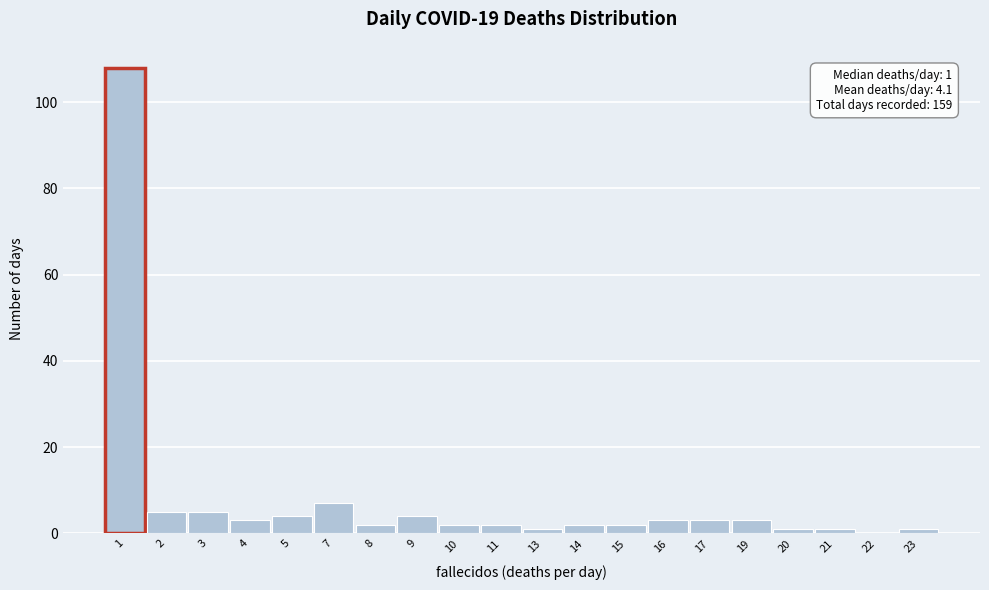

Reading right to left, list all the values displayed in this chart.

23=1	22=0	21=1	20=1	19=3	17=3	16=3	15=2	14=2	13=1	11=2	10=2	9=4	8=2	7=7	5=4	4=3	3=5	2=5	1=108